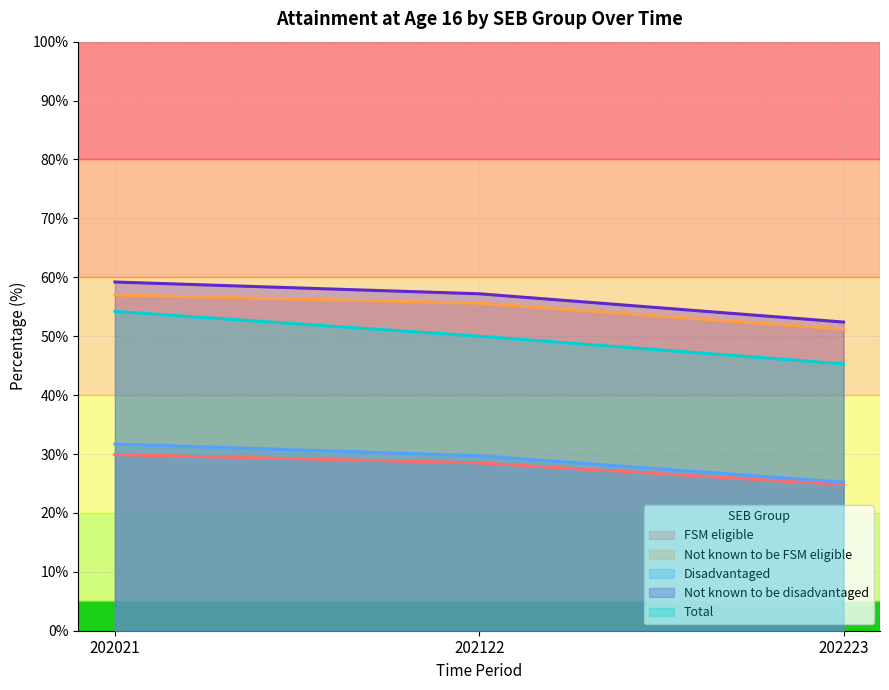

Reading right to left, list all the values displayed in this chart.

FSM eligible: 202223=24.8	202122=28.5	202021=29.9
Not known to be FSM eligible: 202223=51.2	202122=55.6	202021=57.0
Disadvantaged: 202223=25.2	202122=29.7	202021=31.7
Not known to be disadvantaged: 202223=52.4	202122=57.2	202021=59.2
Total: 202223=45.3	202122=50.0	202021=54.2